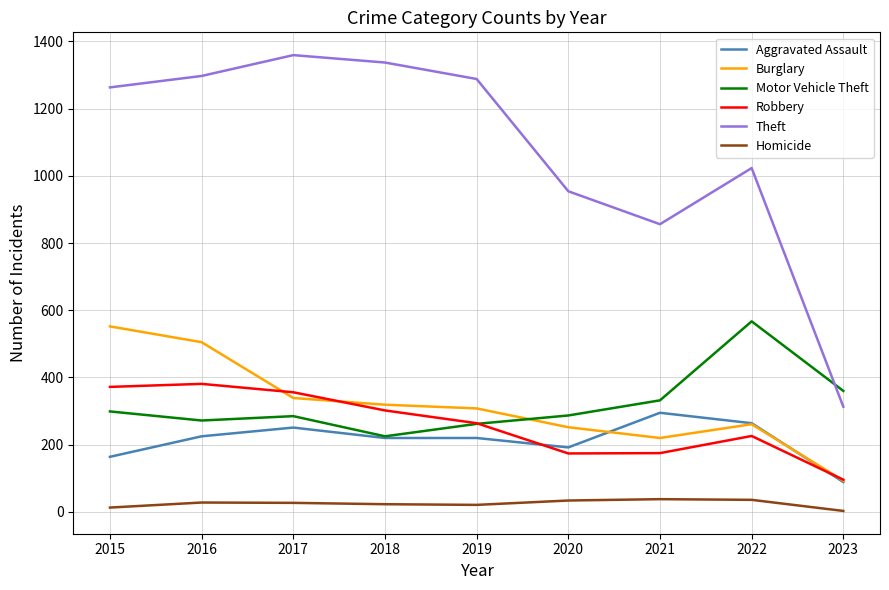

What is the maximum value for Robbery?

381